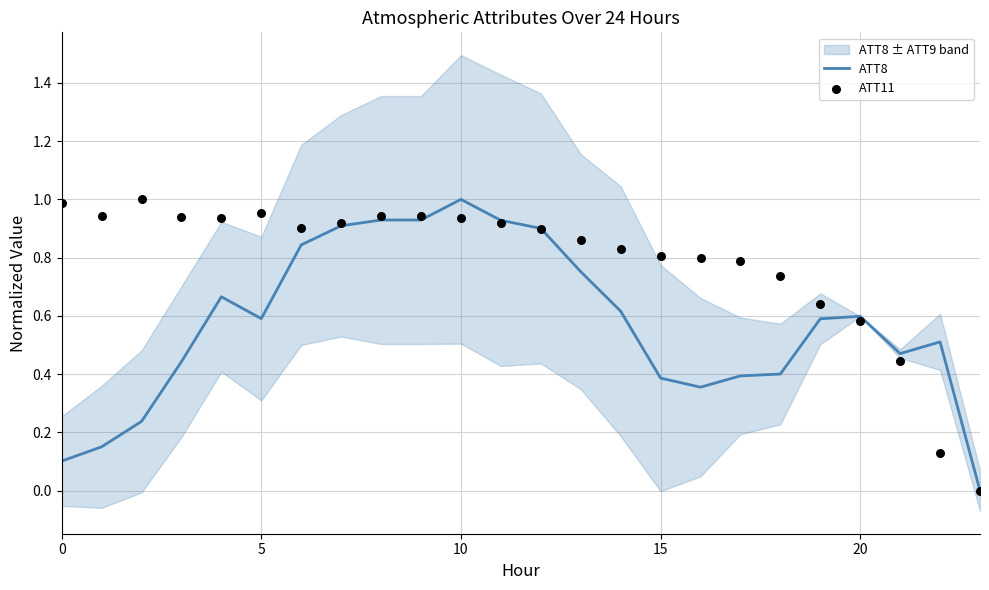

Which series has the largest total across all categories?

ATT11